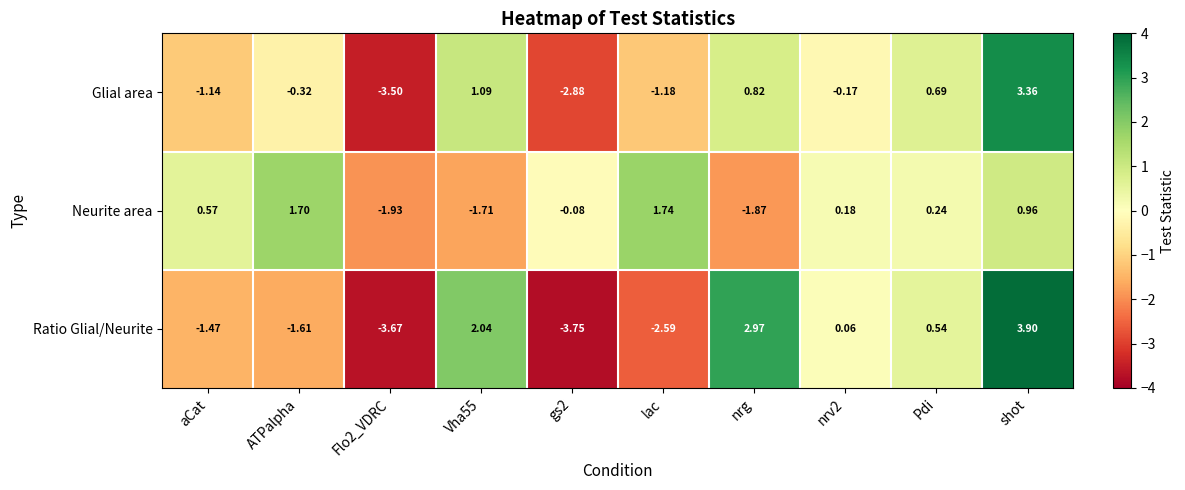

At which label does Neurite area first exceed 0?

aCat